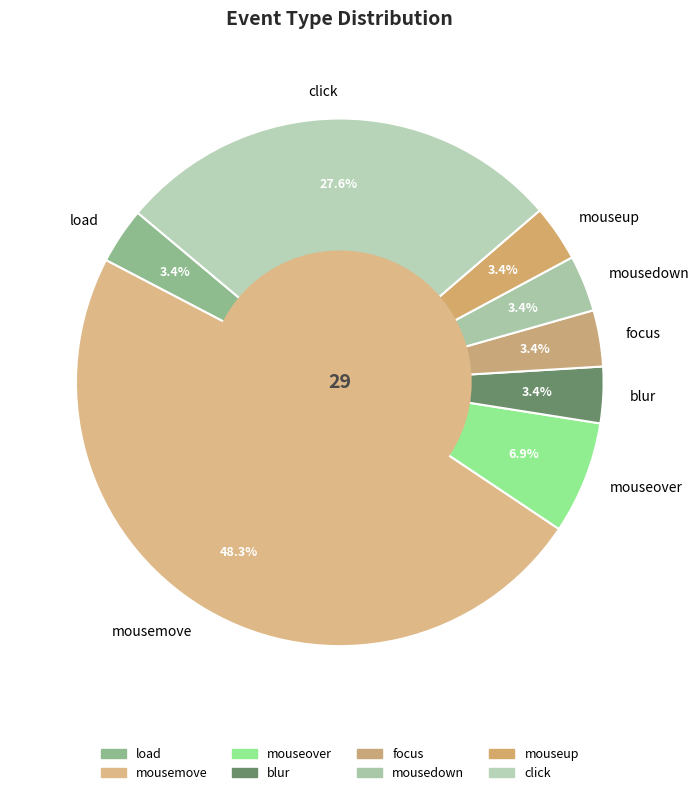

Approximately how many times larger is the value at blur compared to mouseup?

1.0